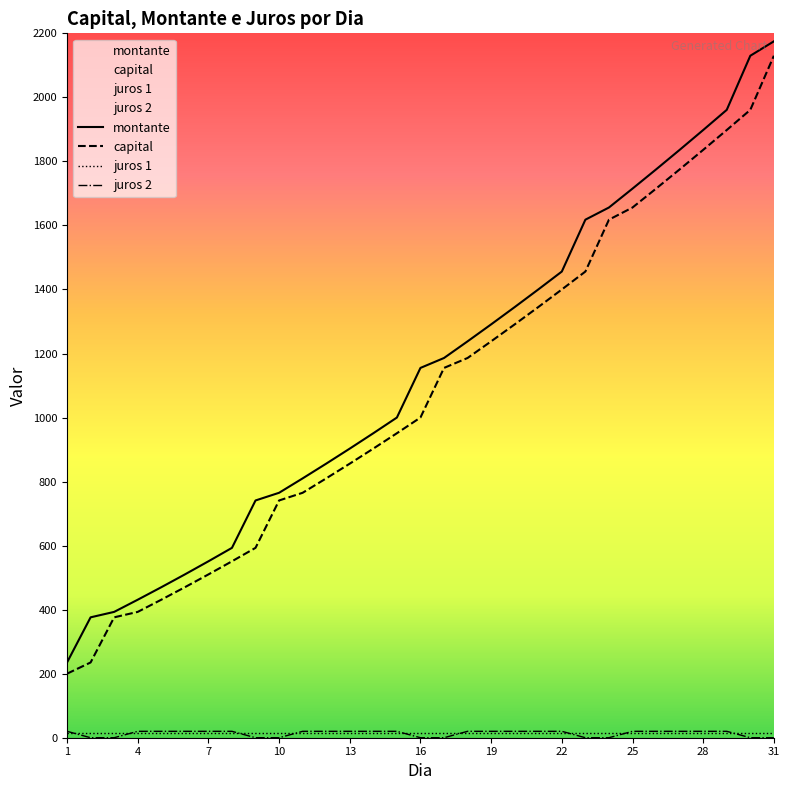

How many values in the montante series are below 1155?

15